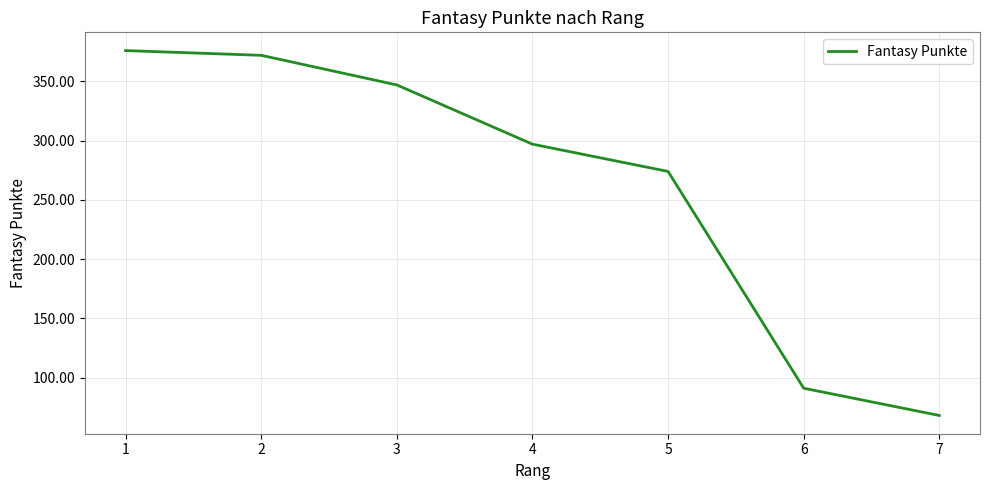

Which label corresponds to the largest value in the chart?

1